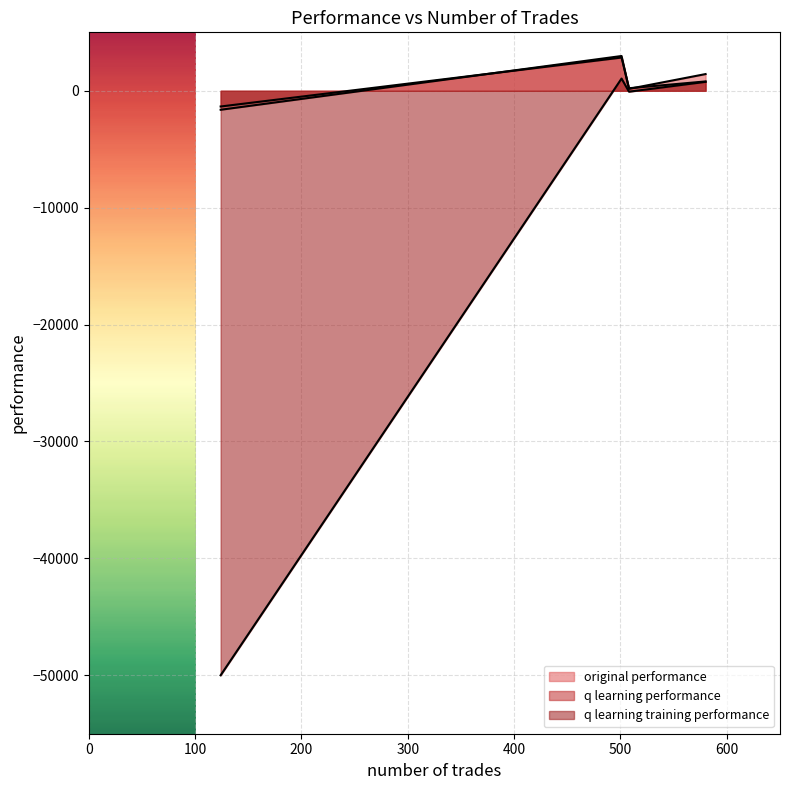

What position from the left is 508?

1